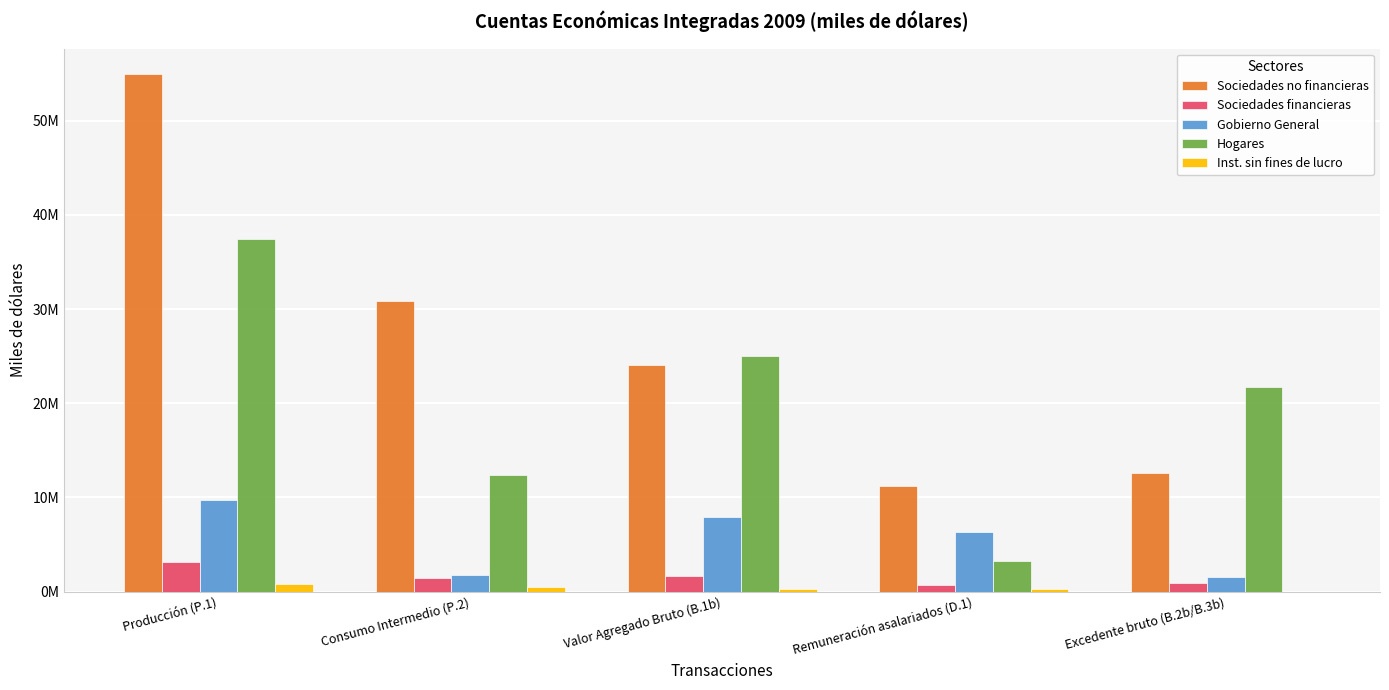

The value of Sociedades no financieras at Producción (P.1) is 21726086. True or false?

False